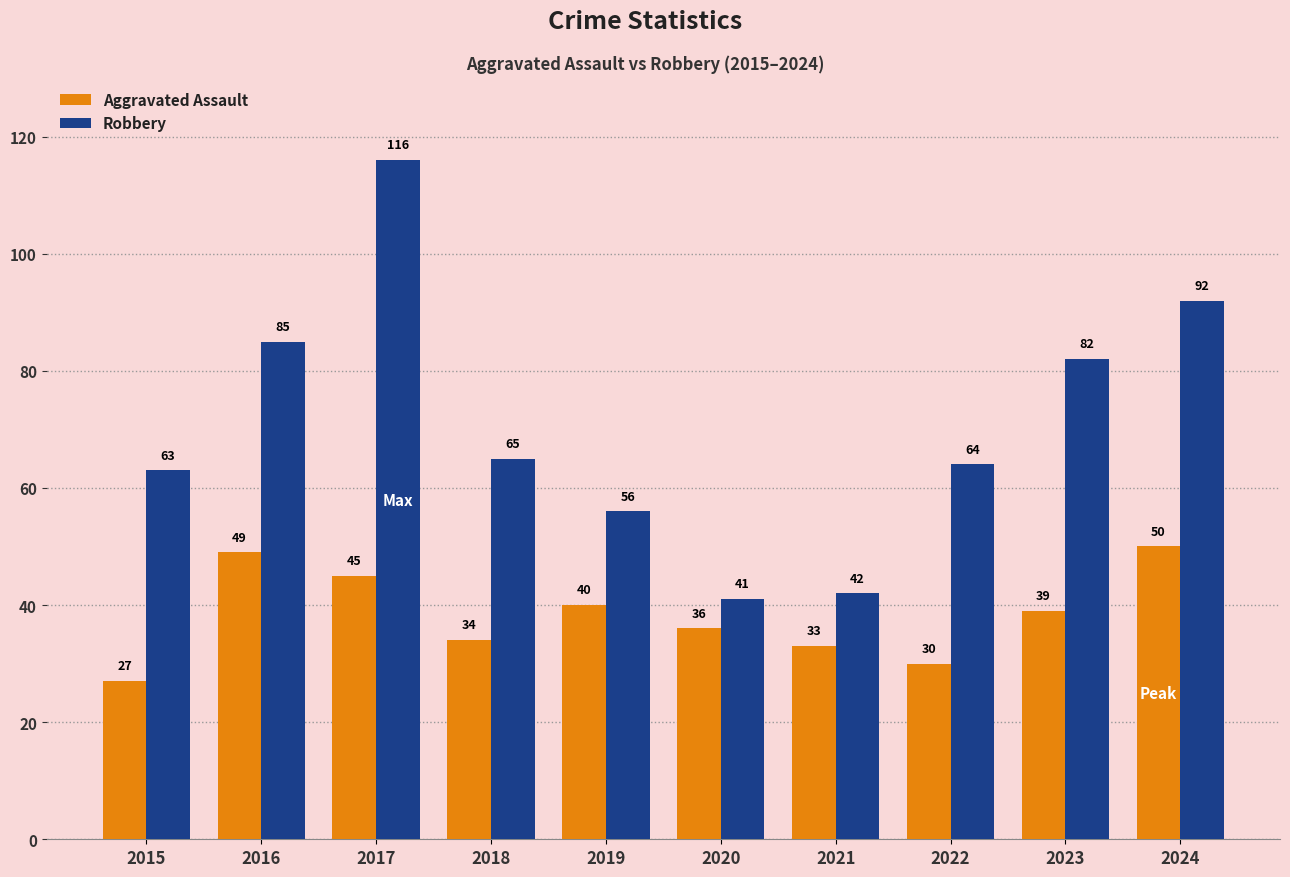

Which category has the highest value in the Aggravated Assault series?

2024